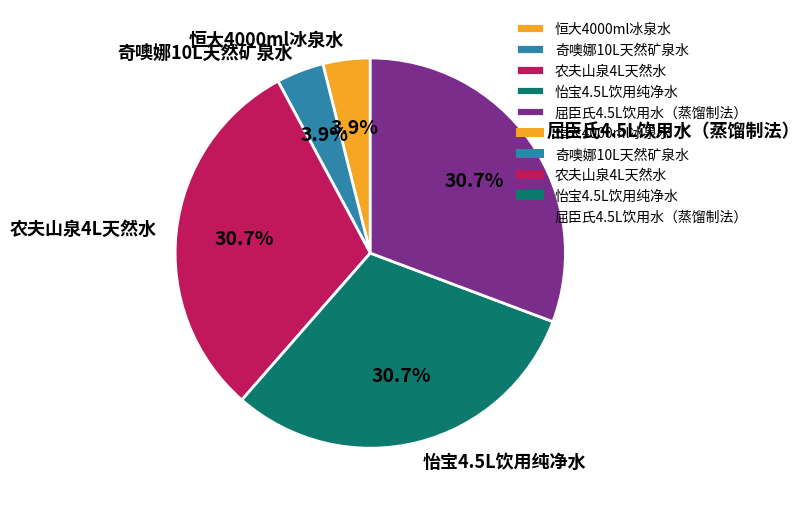

Do 屈臣氏4.5L饮用水（蒸馏制法） and 农夫山泉4L天然水 together represent more than half of the pie?

Yes